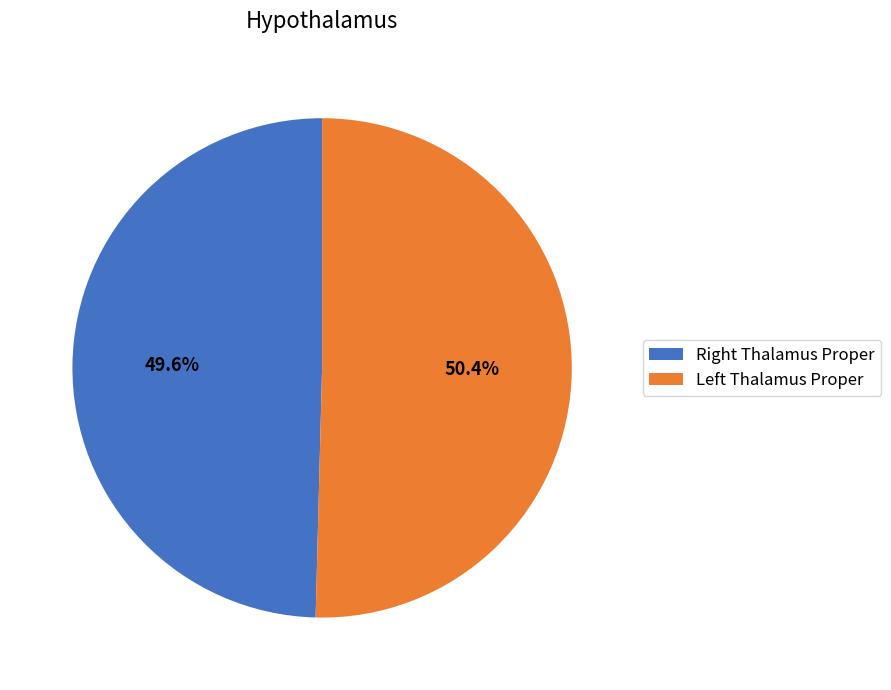

Rank the categories by value from highest to lowest.

Left Thalamus Proper, Right Thalamus Proper